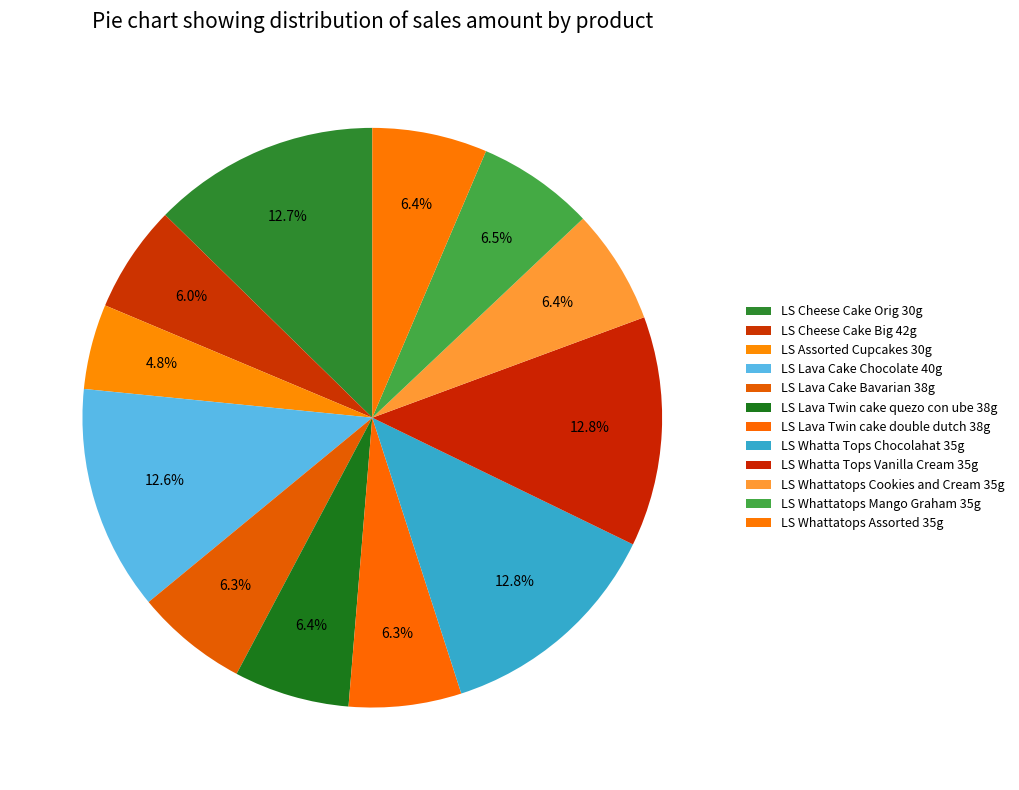

What percentage is NOT represented by LS Whatta Tops Chocolahat 35g?

87.2%